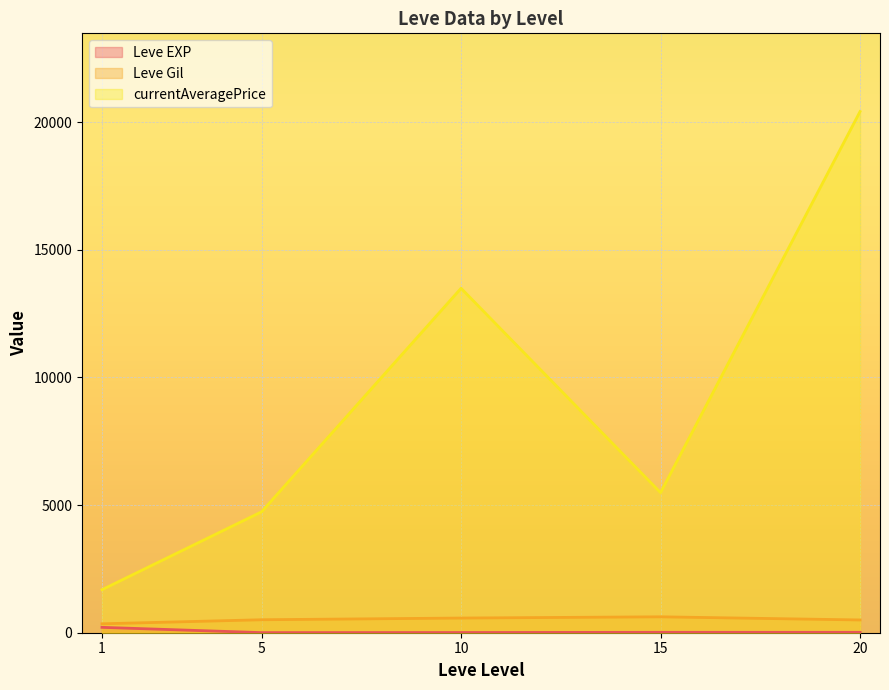

Which series has the largest total across all categories?

currentAveragePrice